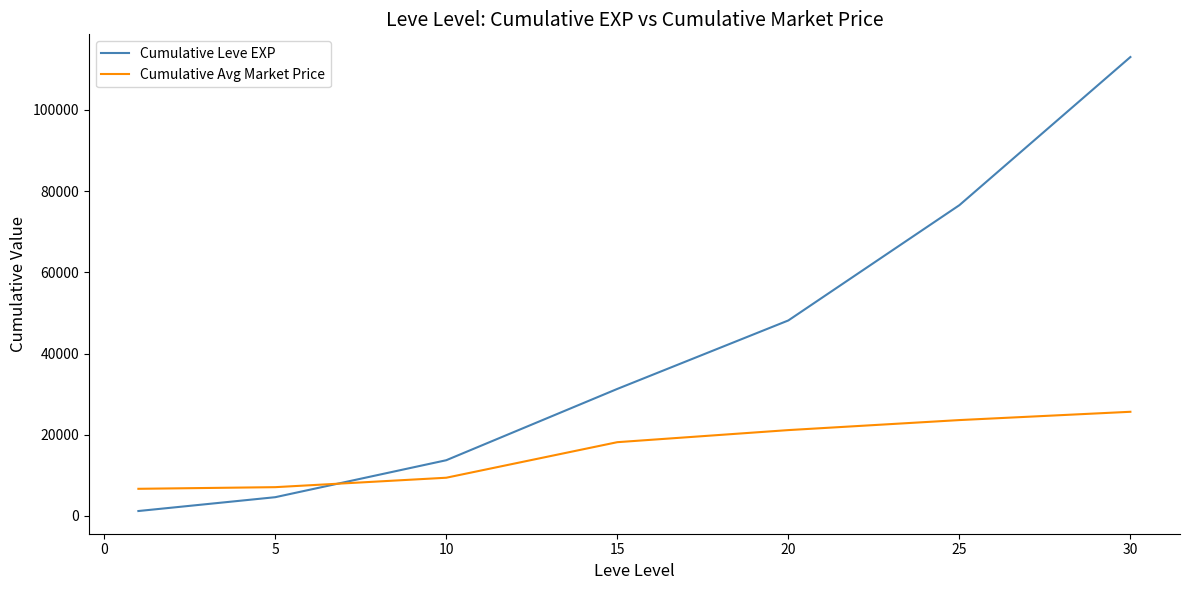

Which series has the largest total across all categories?

Cumulative Leve EXP